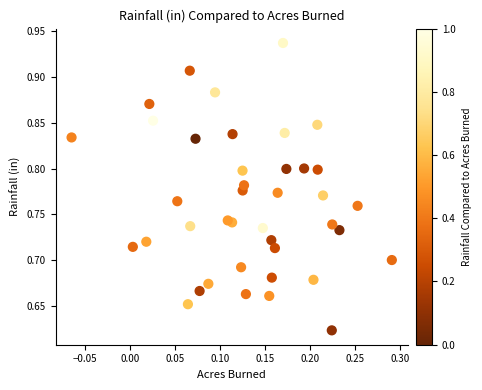

What is the range of X values (max minus min)?

0.4